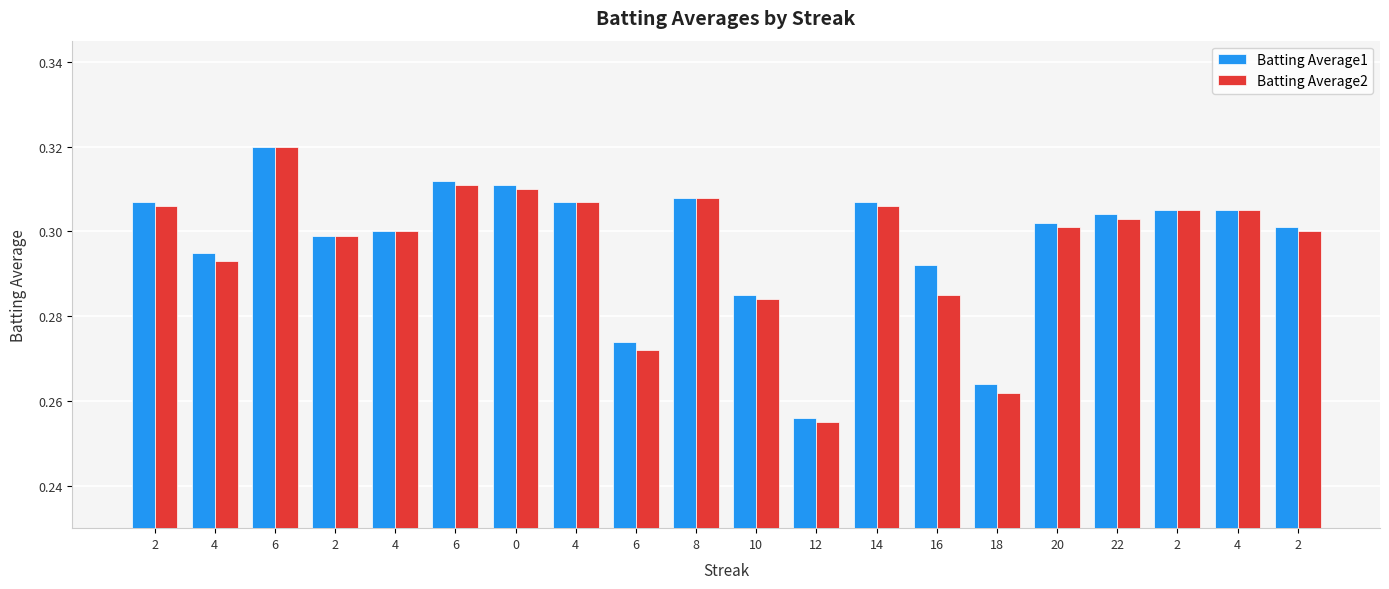

Is it true that Batting Average1 equals 0.2 at 14?

False